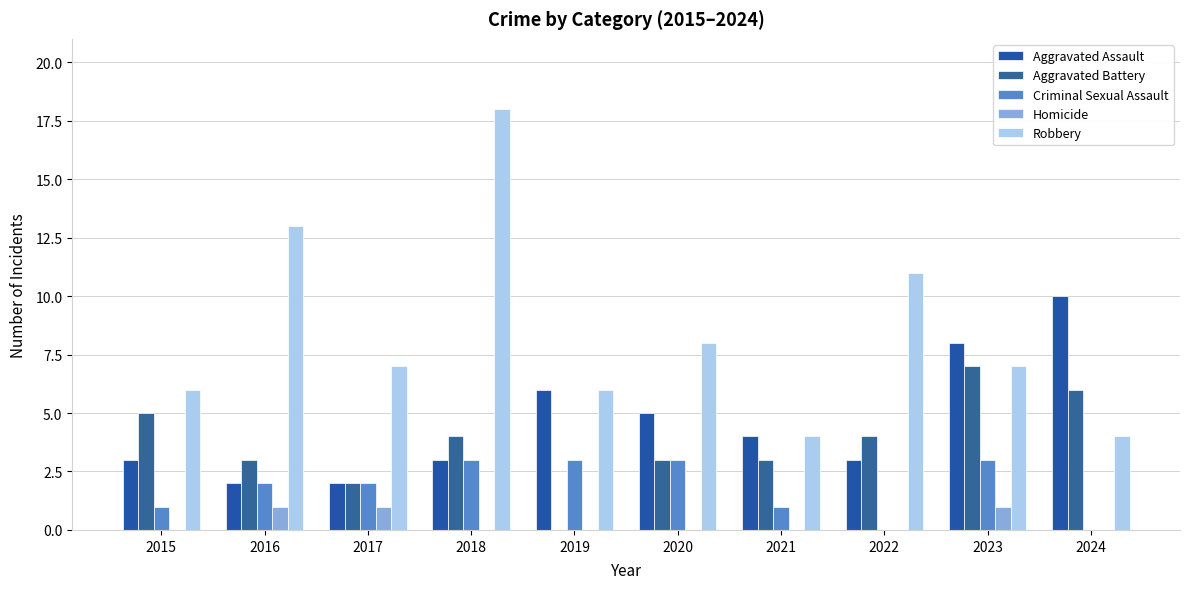

True or false: Criminal Sexual Assault has a value of 3 at 2018.

True